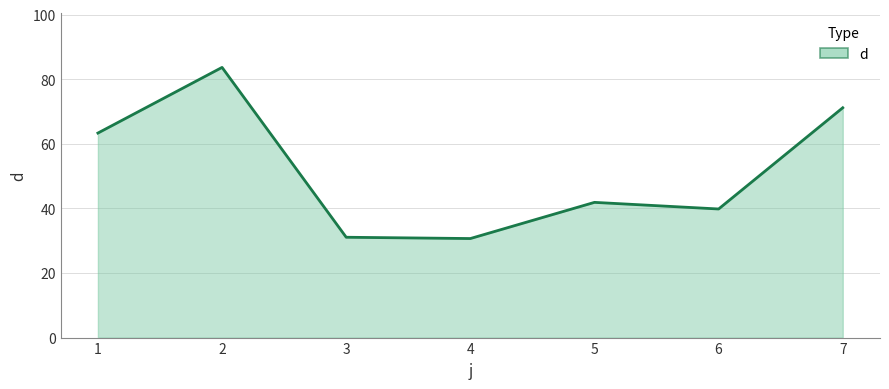

Does the chart display data point markers on the line(s)?

No